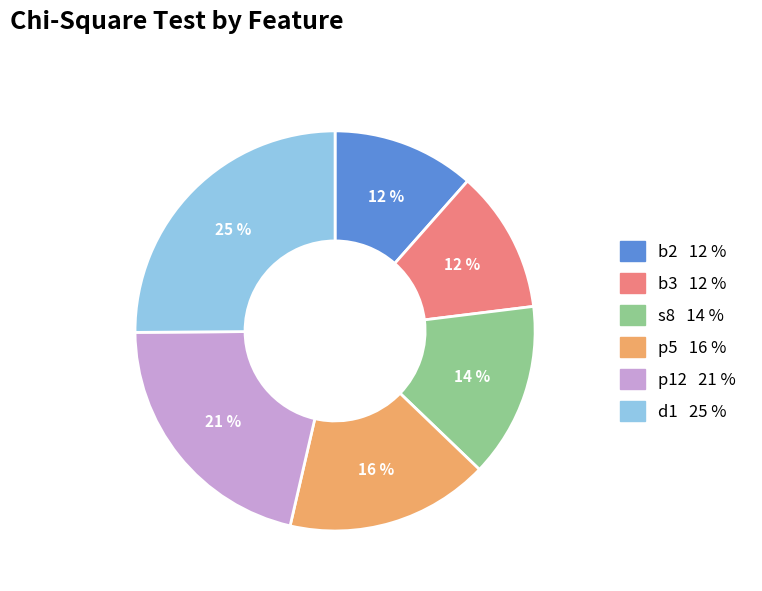

Which category has the biggest portion of the pie?

d1